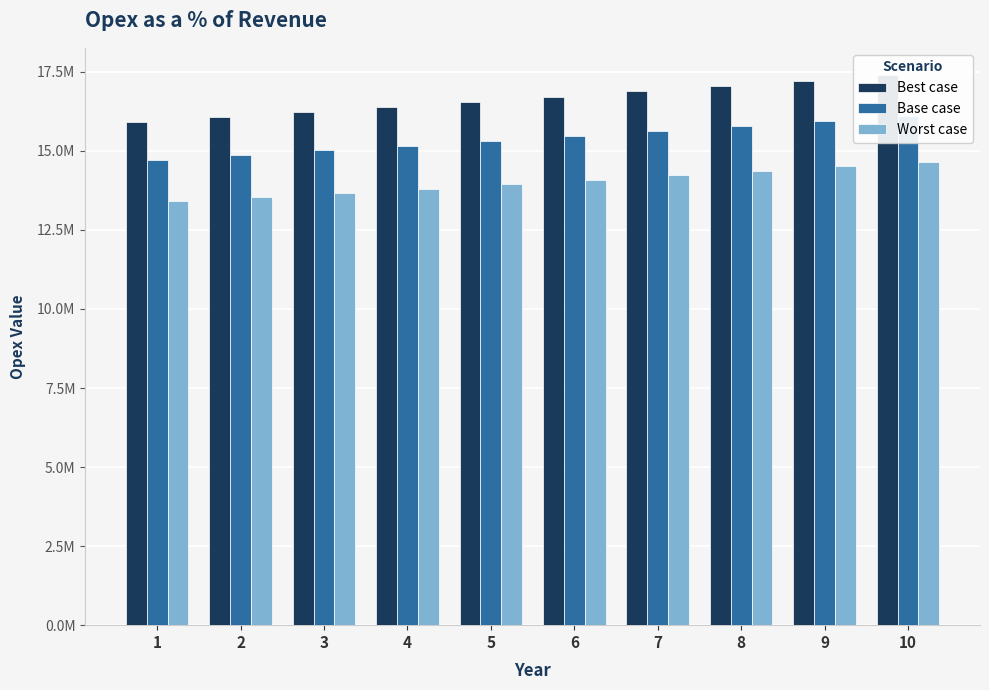

Reading right to left, what are all the values shown in this chart?

Best case: 10=17388939.6	9=17216771.9	8=17046308.8	7=16877533.5	6=16710429.2	5=16544979.4	4=16381167.7	3=16218977.9	2=16058394.0	1=15899400.0
Base case: 10=16095547.4	9=15936185.6	8=15778401.5	7=15622179.8	6=15467504.7	5=15314361.1	4=15162733.8	3=15012607.7	2=14863968.0	1=14716800.0
Worst case: 10=14658445.0	9=14513311.9	8=14369615.7	7=14227342.3	6=14086477.5	5=13947007.4	4=13808918.2	3=13672196.3	2=13536828.0	1=13402800.0